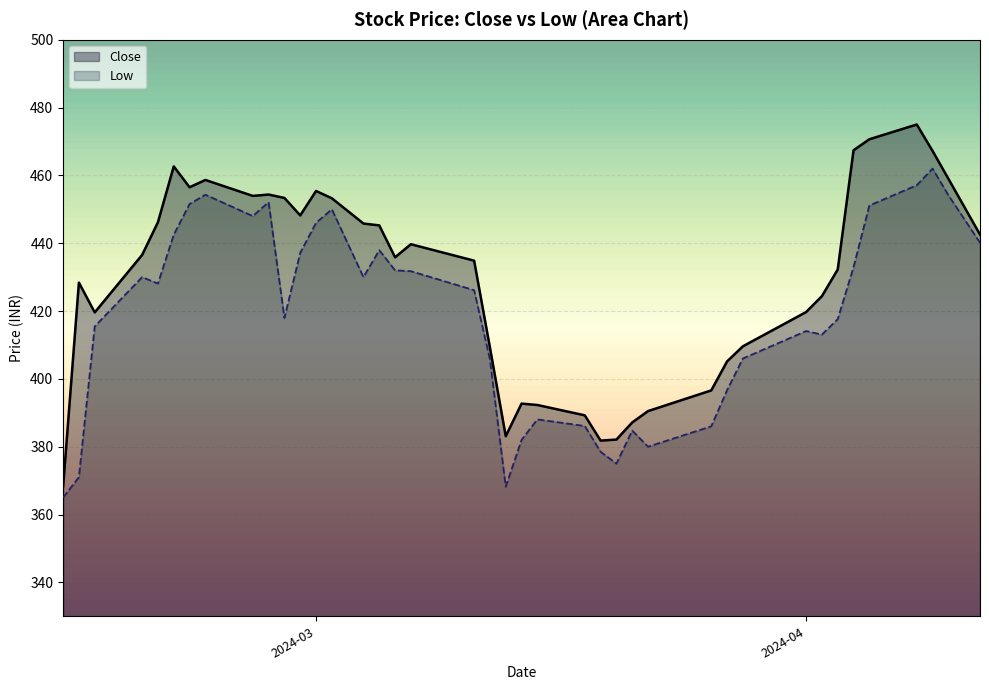

Reading right to left, what are all the values shown in this chart?

Close: 442.6	459.0	467.2	475.0	470.6	467.4	432.2	424.4	419.7	409.6	405.1	396.6	390.5	387.1	382.1	381.8	389.2	392.3	392.7	383.1	409.2	434.9	439.7	435.9	445.2	445.8	453.2	455.4	448.2	453.4	454.4	453.9	458.6	456.5	462.6	446.2	436.6	419.6	428.4	368.1
Low: 440.1	454.1	462.0	457.1	451.1	432.9	417.6	413.1	414.1	406.0	396.6	386.0	380.0	384.8	375.0	378.5	386.1	388.1	382.0	368.2	405.8	426.1	431.8	432.0	437.9	430.0	450.0	446.0	437.1	417.9	452.1	448.0	454.3	451.6	442.5	428.1	430.0	415.4	371.0	365.0